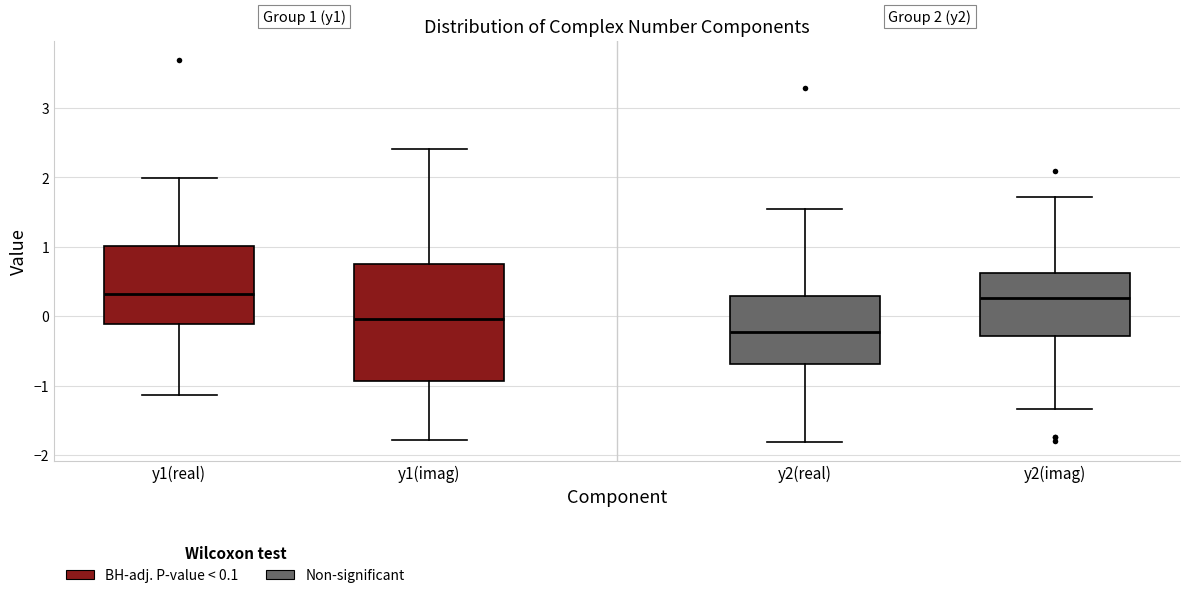

Which box is the tallest, from its lower edge to its upper edge?

y1(imag)